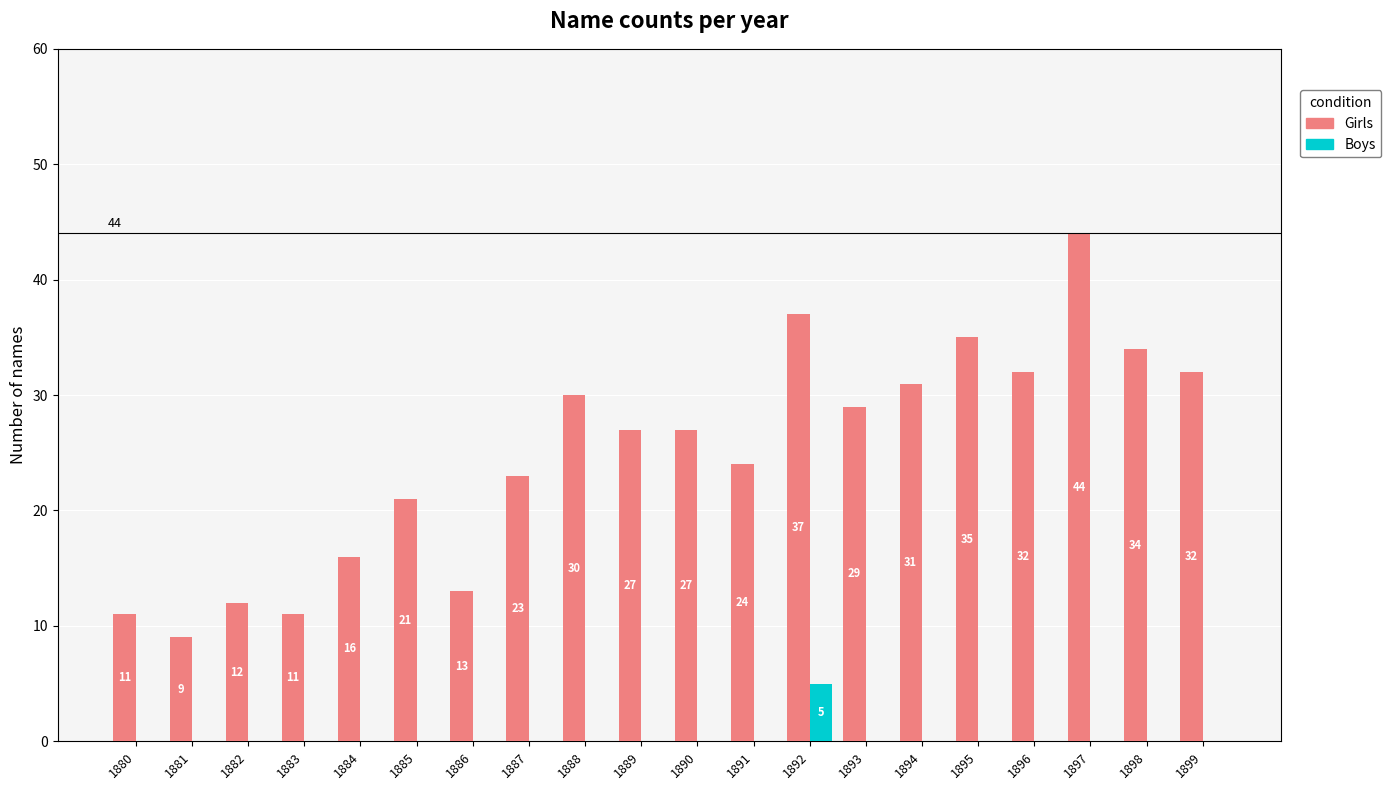

True or false: Girls has a value of 31 at 1885.

False